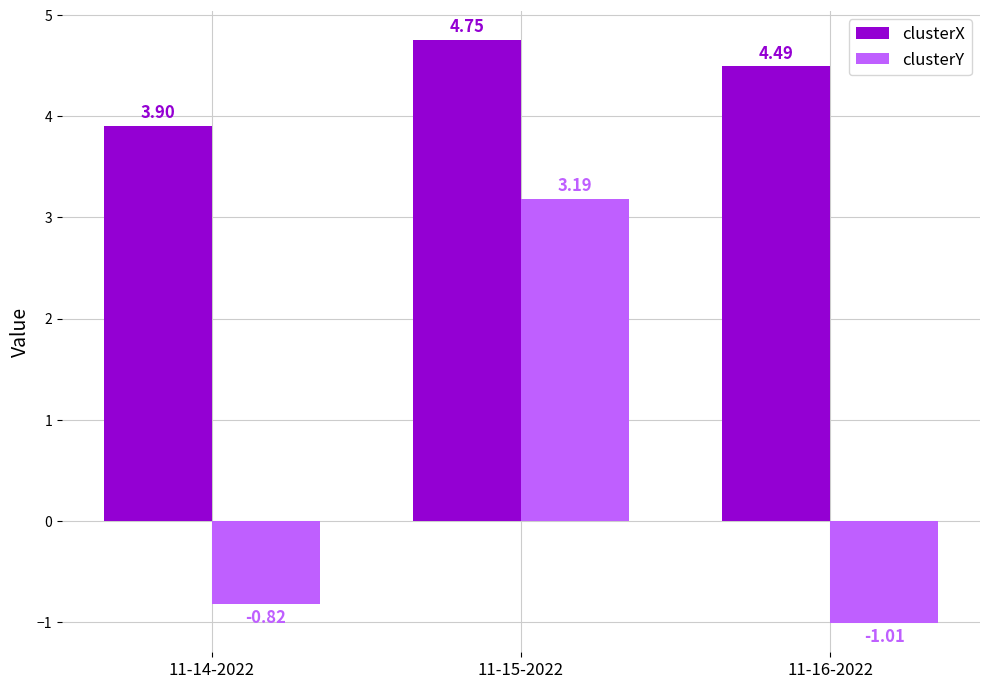

What is the sum of the clusterY values at 11-14-2022 and 11-15-2022?

2.4